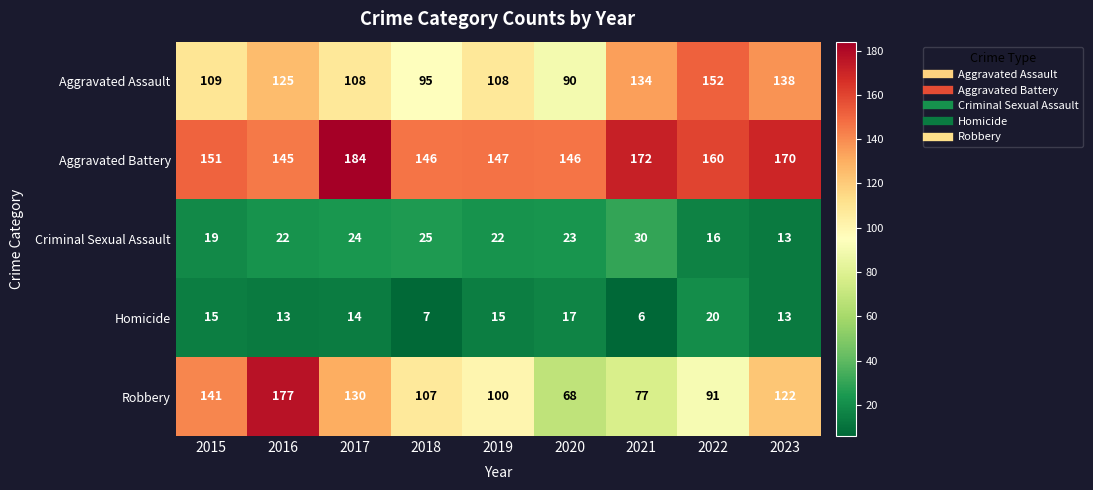

What is the greatest value displayed?

184